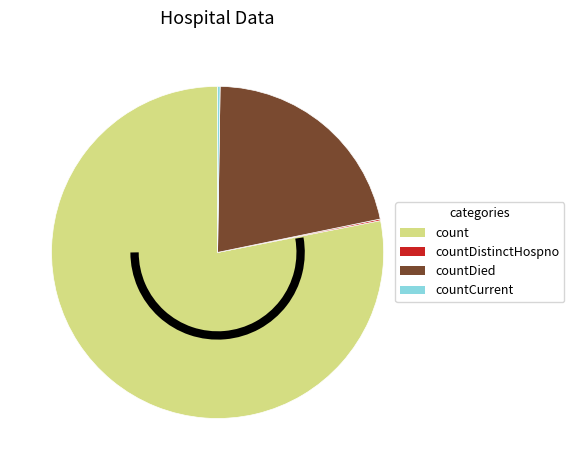

Is it true that countDied is 31% of the pie?

False